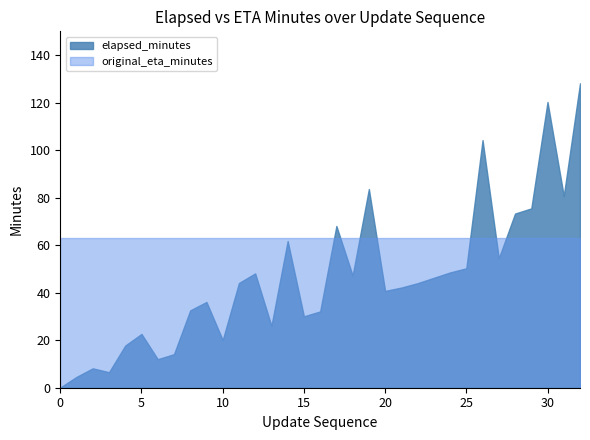

Rank the series by their average value, from lowest to highest.

elapsed_minutes, original_eta_minutes